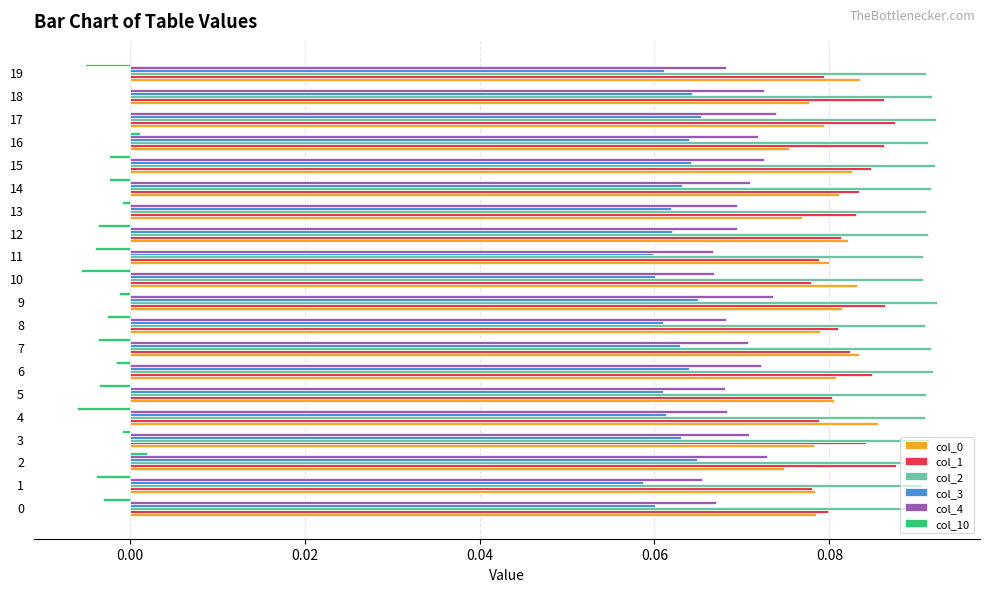

What is the sum of all col_1 values?

1.7